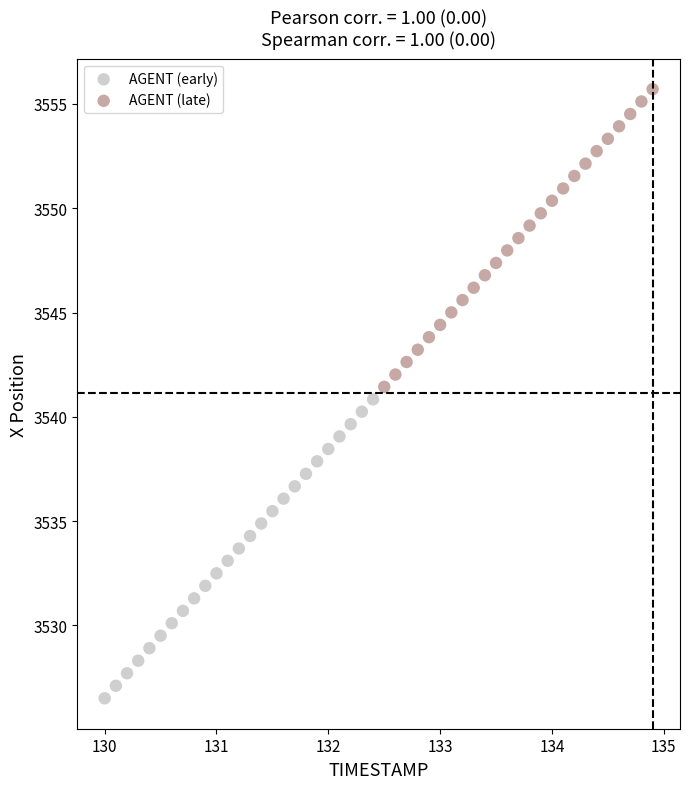

Which series reaches the minimum Y coordinate?

AGENT (early)